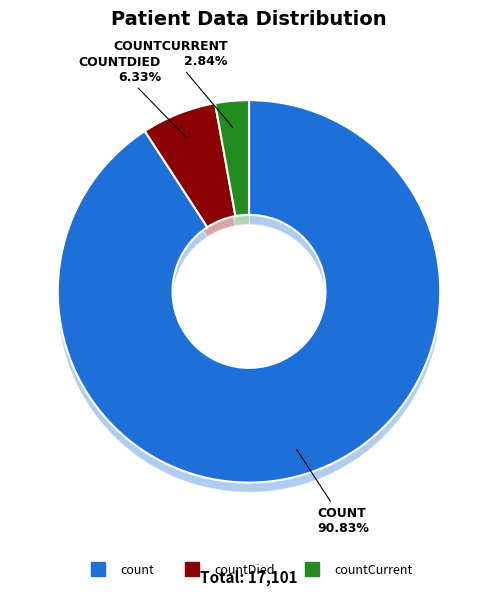

What percentage is the countCurrent slice, to the nearest percent?

3%